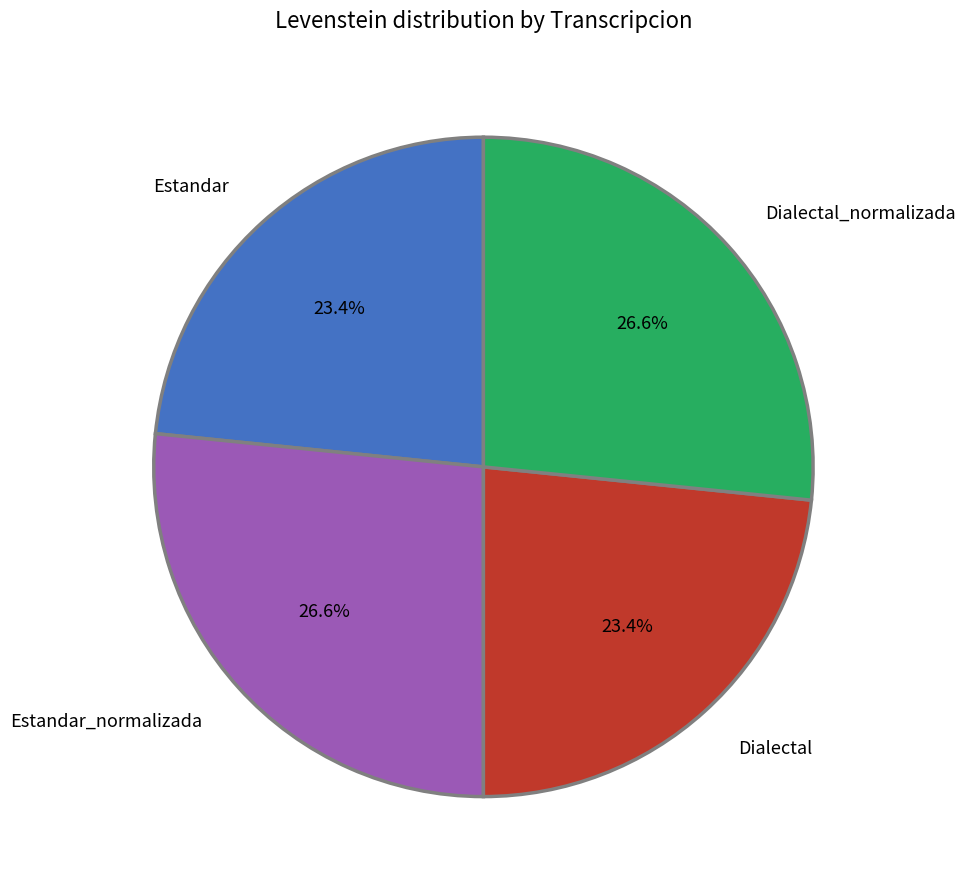

What percentage is NOT represented by Estandar_normalizada?

73.4%